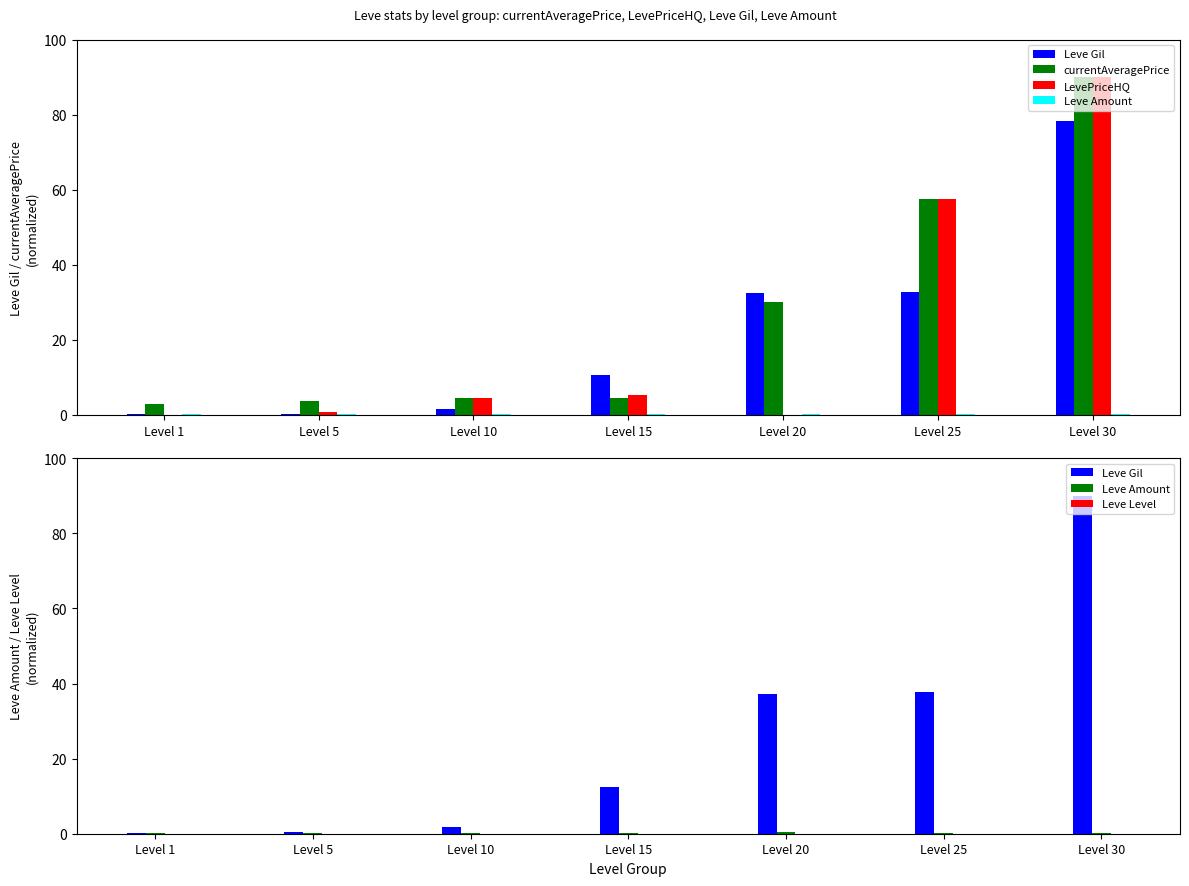

Is it true that Leve Level equals 0.1 at Level 30?

True